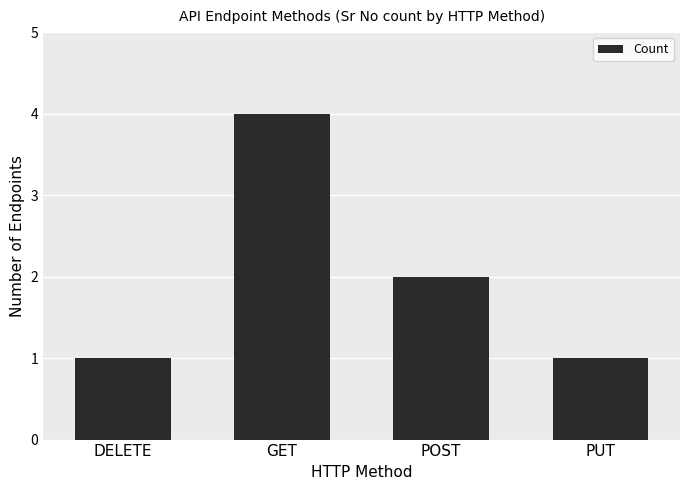

How many series are shown in this chart?

1